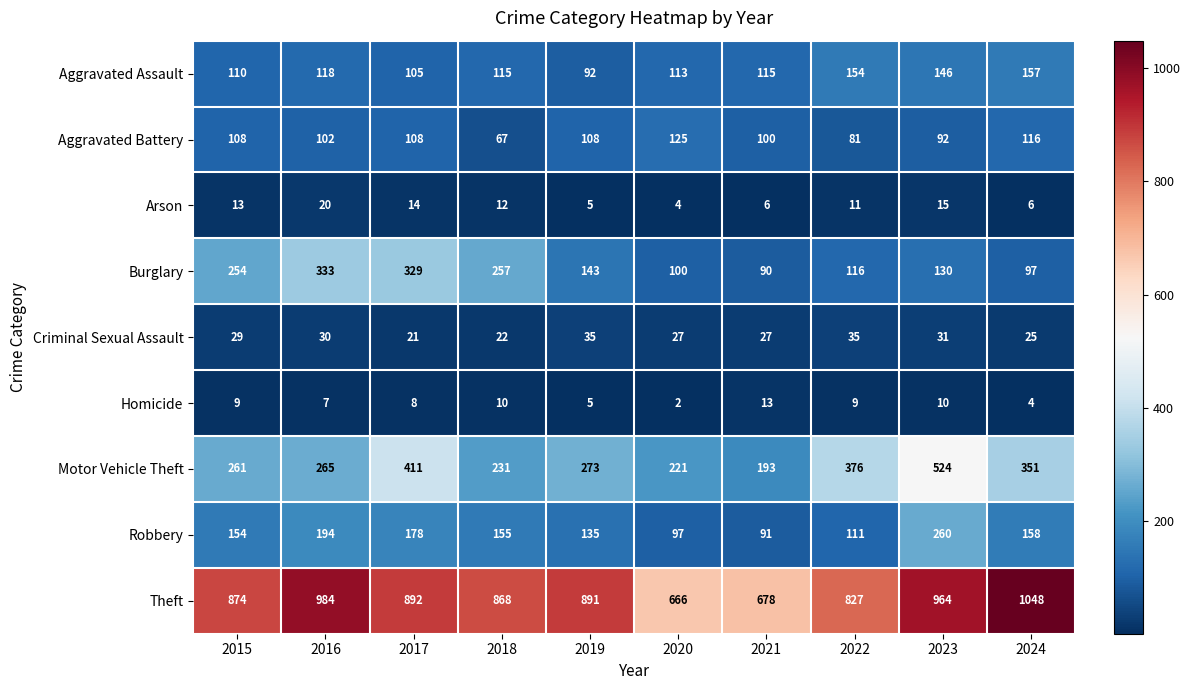

What is the sum of the Criminal Sexual Assault values at 2017 and 2019?

56